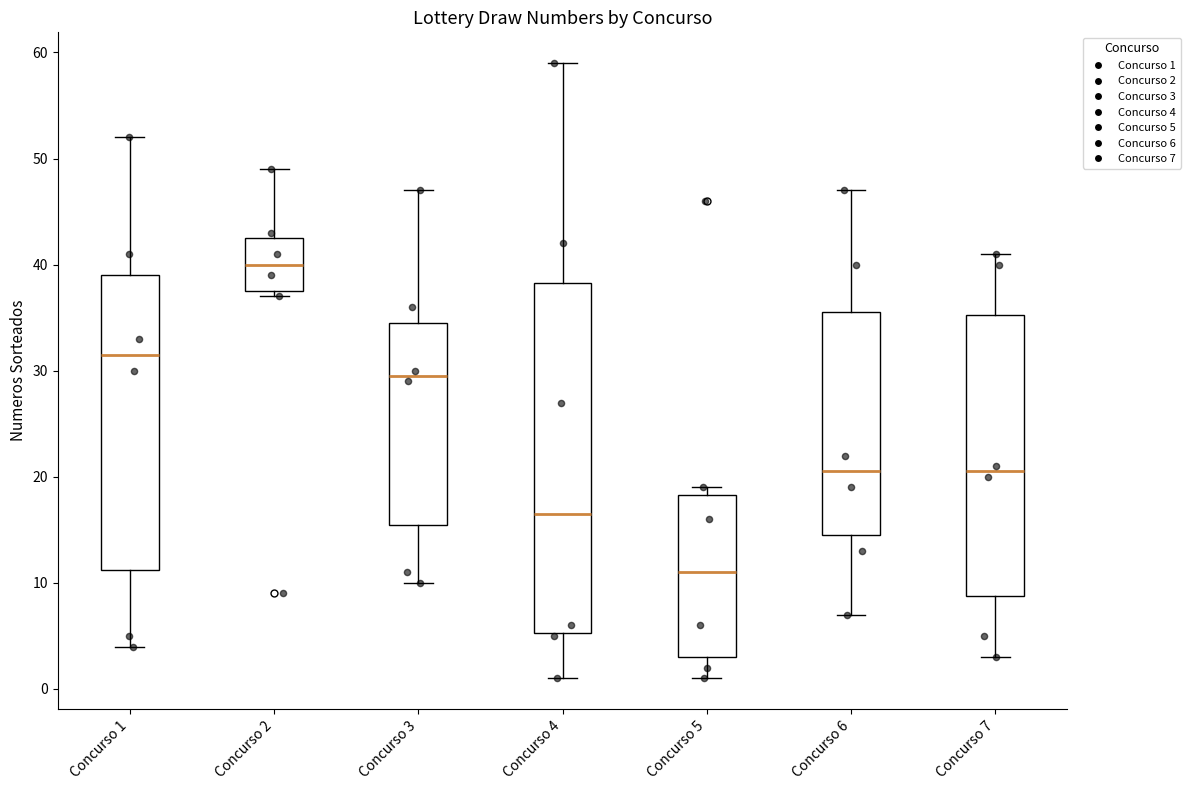

Where is the upper edge of the box for Concurso 6 on the y-axis? The values are not printed on the chart, so give them approximately, as read against the axis.

36